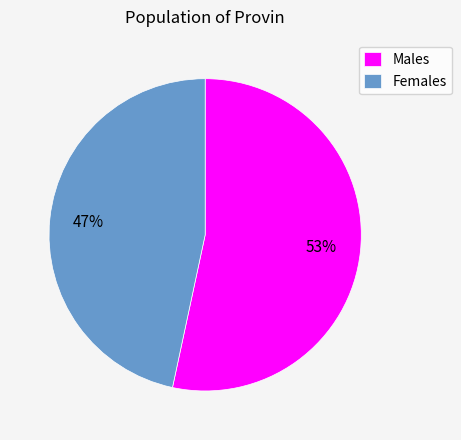

How many segments does this pie chart have?

2